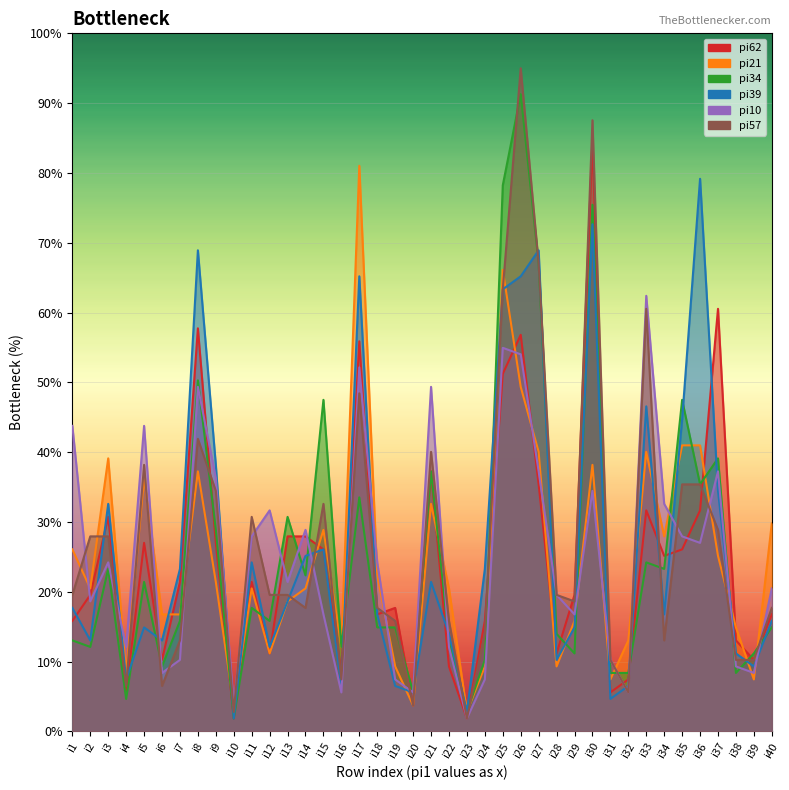

At i38, list the series in order from largest to smallest.

pi21, pi62, pi39, pi57, pi10, pi34